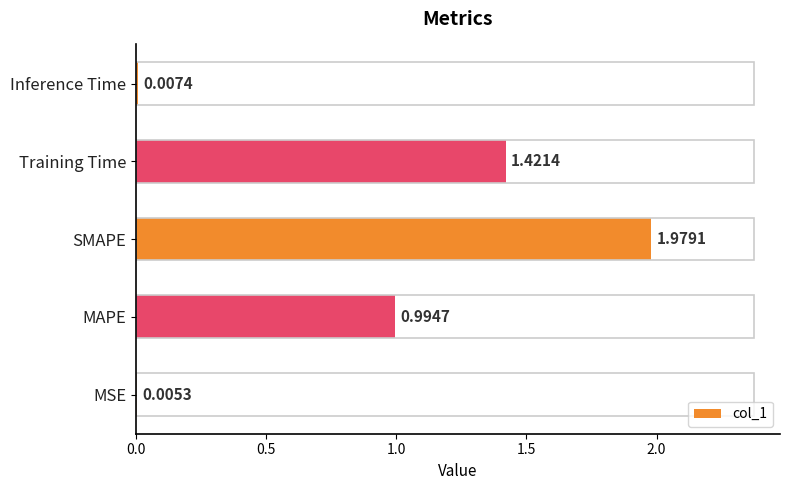

What is the sum of all values?

4.4